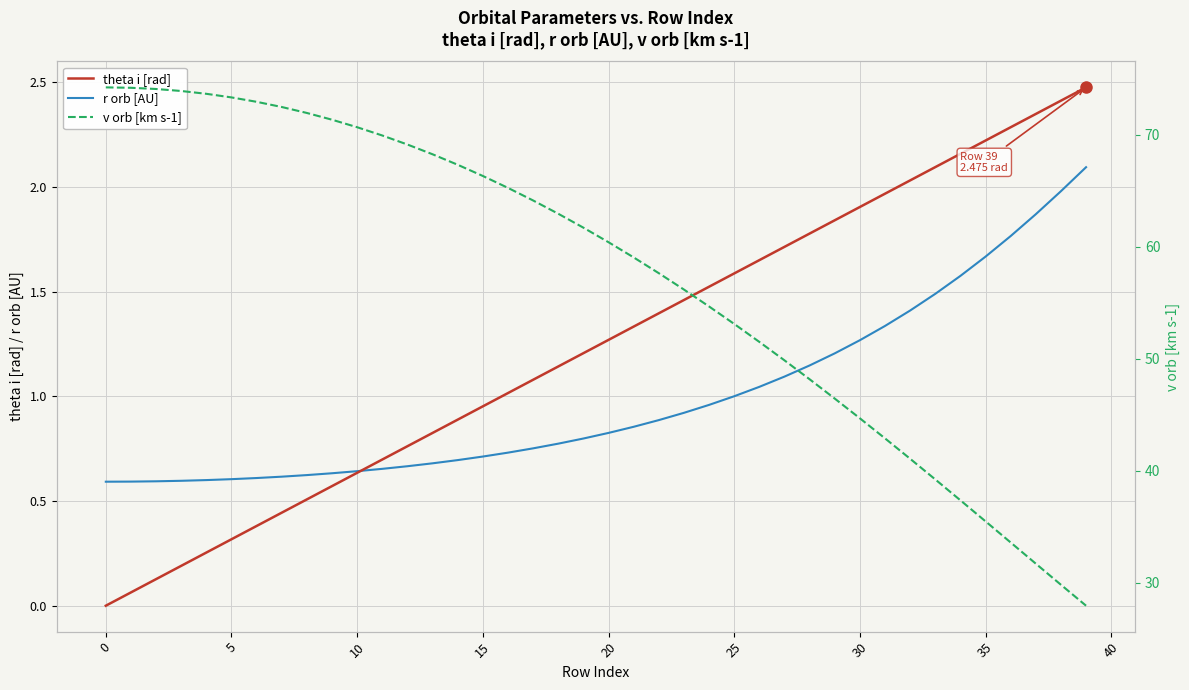

What is the average value of the r orb [AU] series?

1.0